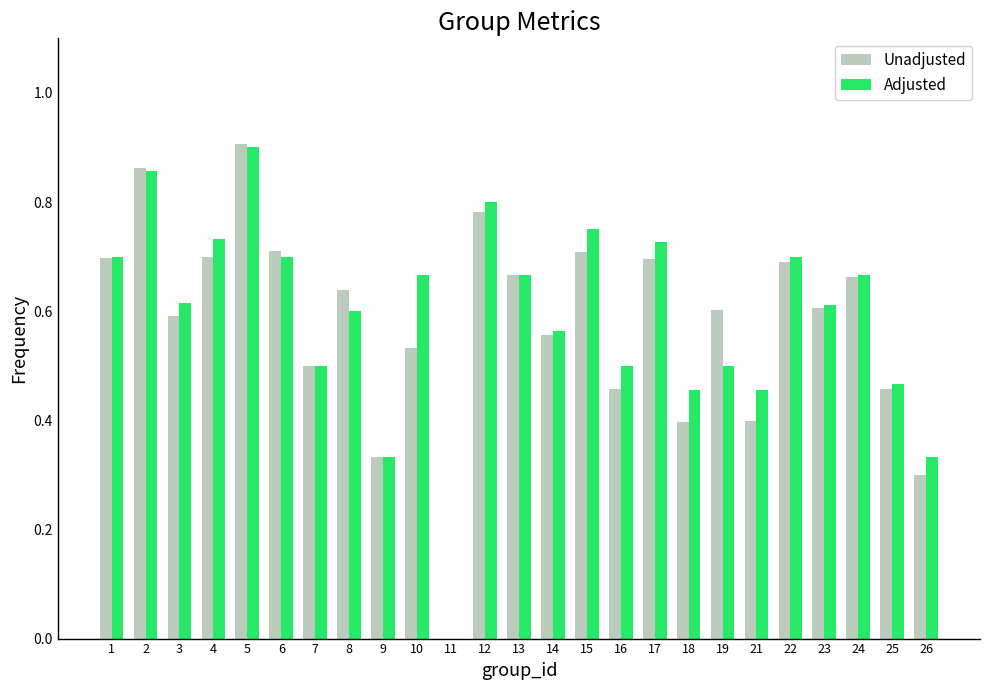

What are all the series names shown in the legend?

Unadjusted, Adjusted